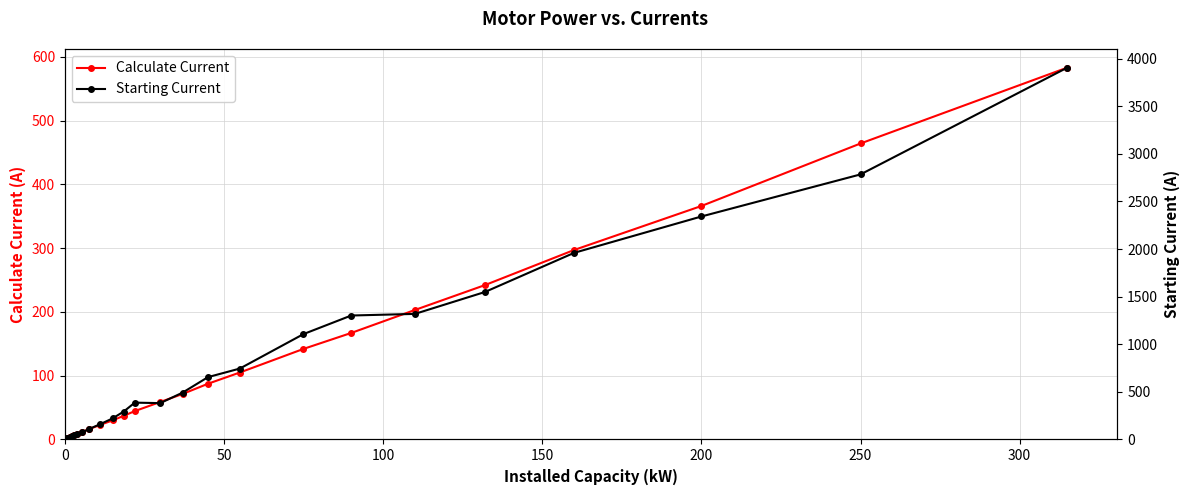

What is the average value of the Calculate Current series?

114.6